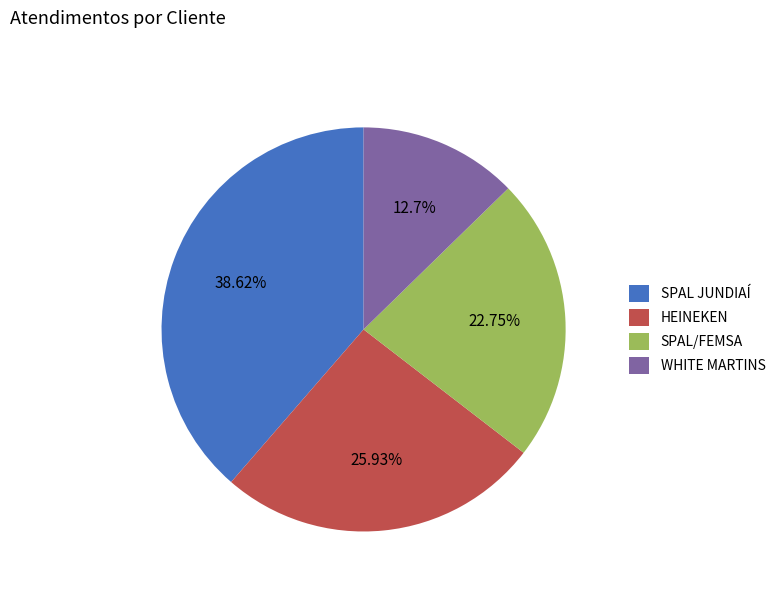

Which category has the smallest portion of the pie?

WHITE MARTINS